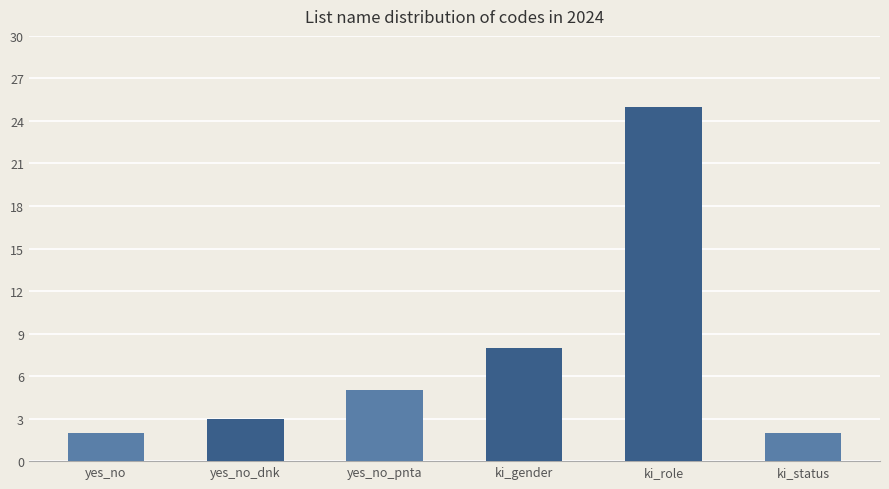

What is the sum of the values at yes_no and ki_gender?

10